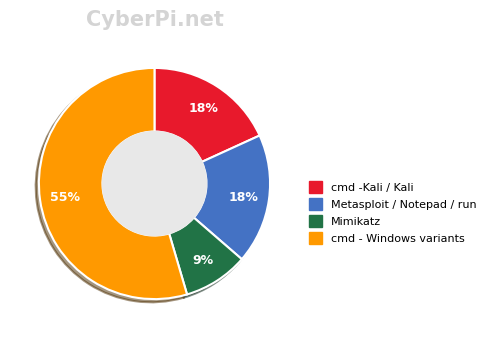

Does any single category account for the majority?

Yes